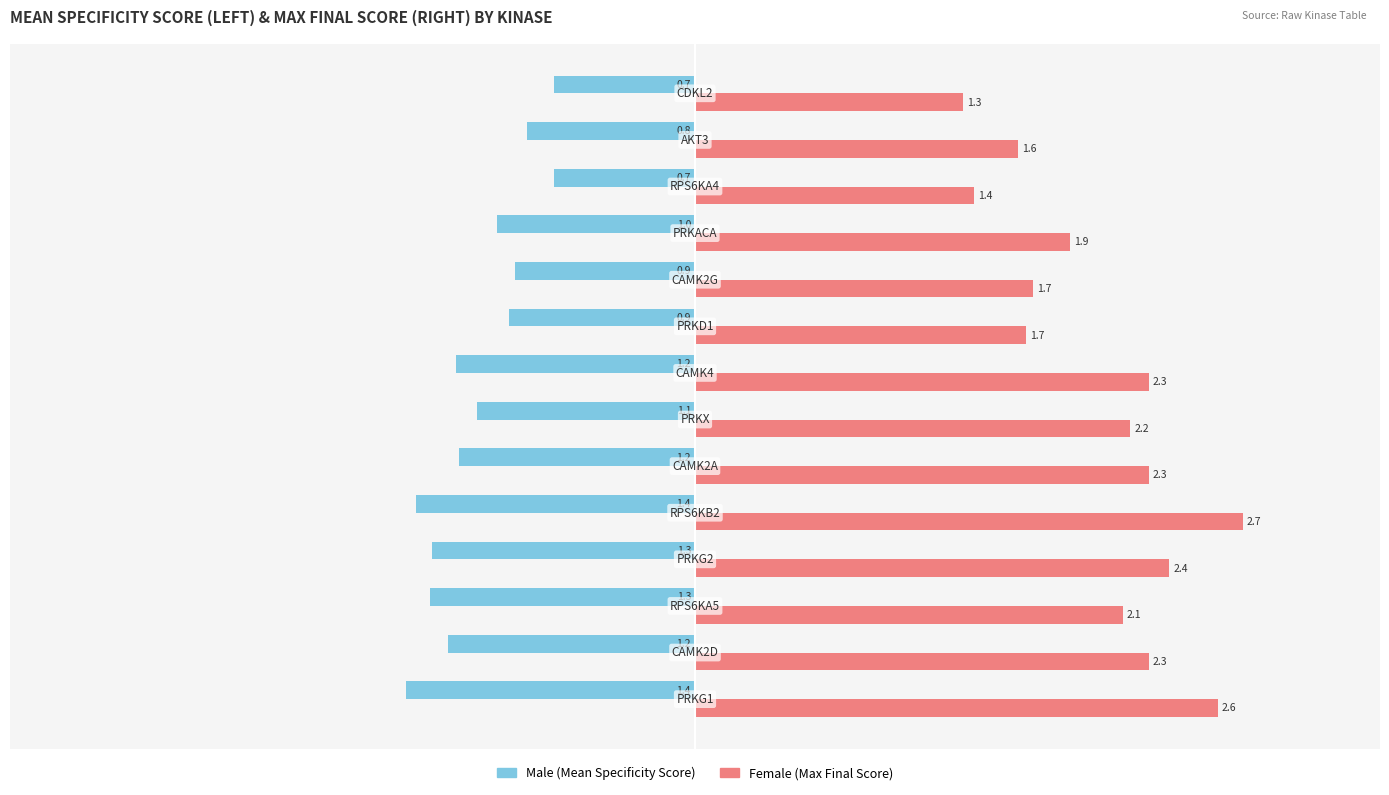

What is the greatest value displayed?

2.7